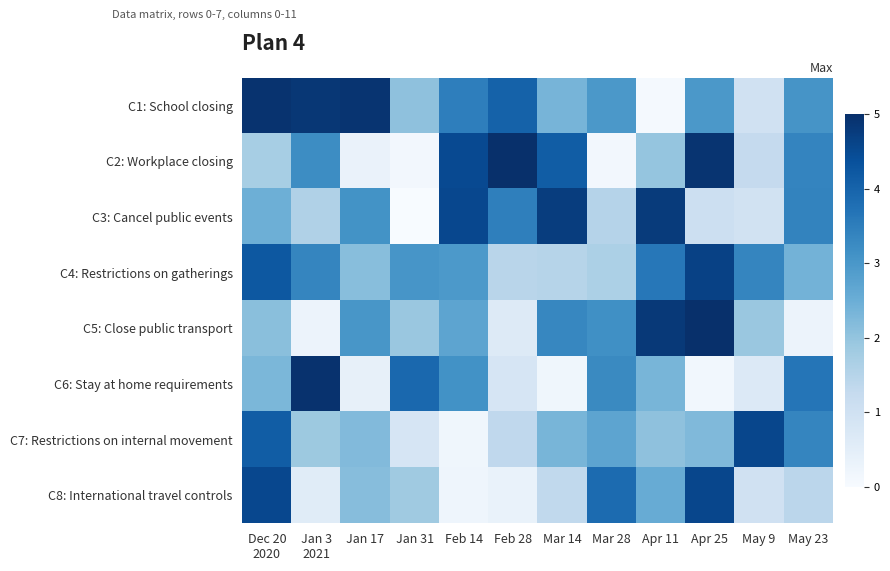

Between Jan 17 and Mar 28, which series saw the biggest shift?

C6: Stay at home requirements